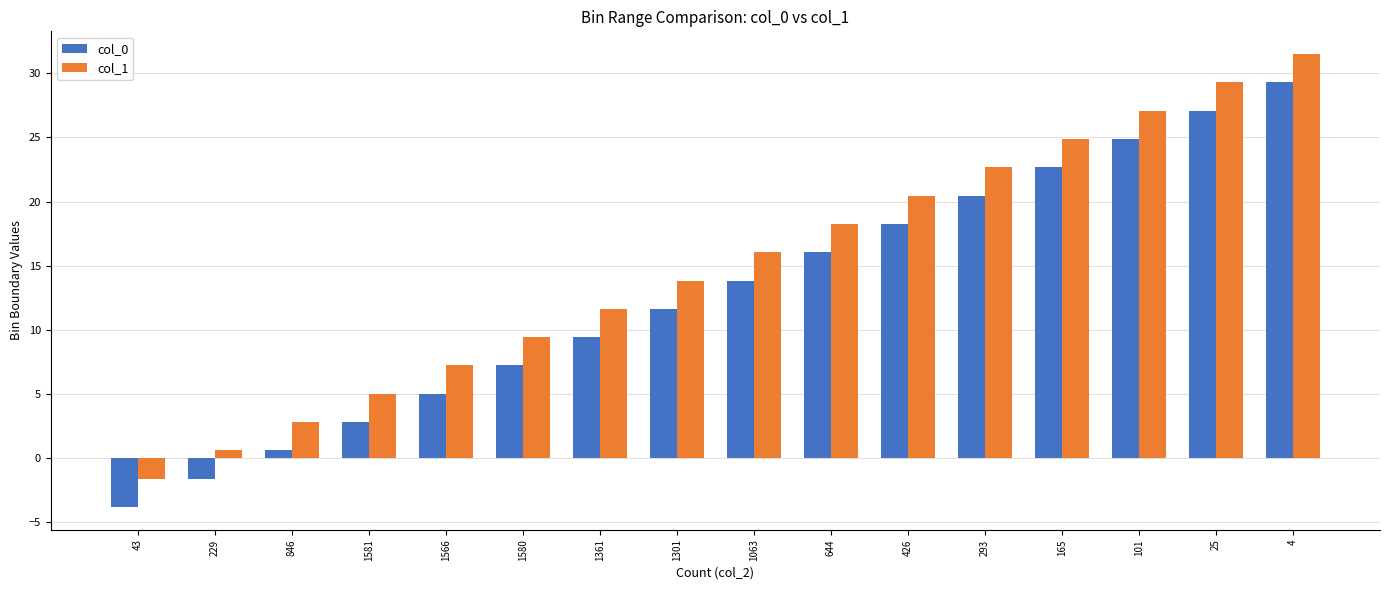

At 25, list the series in order from largest to smallest.

col_1, col_0